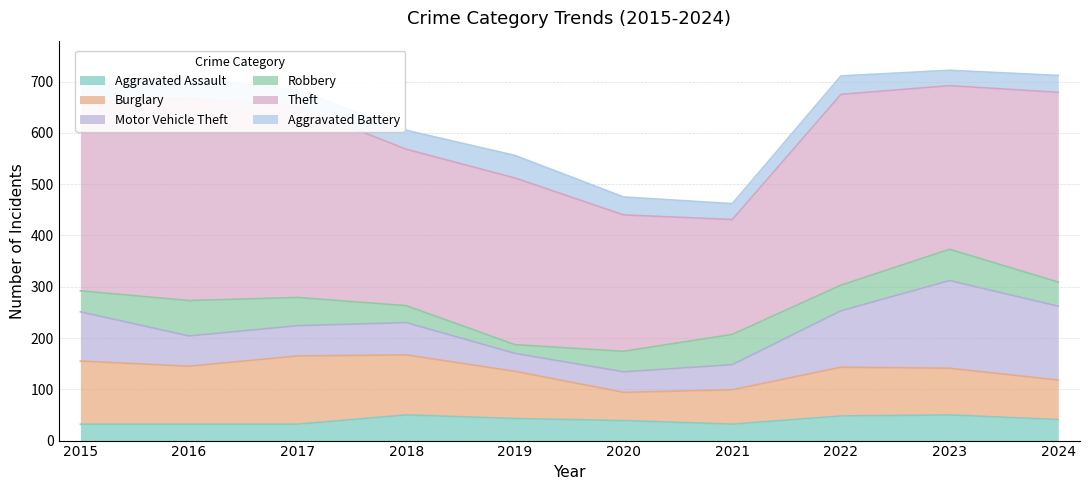

Is the value of Burglary at 2020 greater than the value of Aggravated Assault at 2016?

Yes